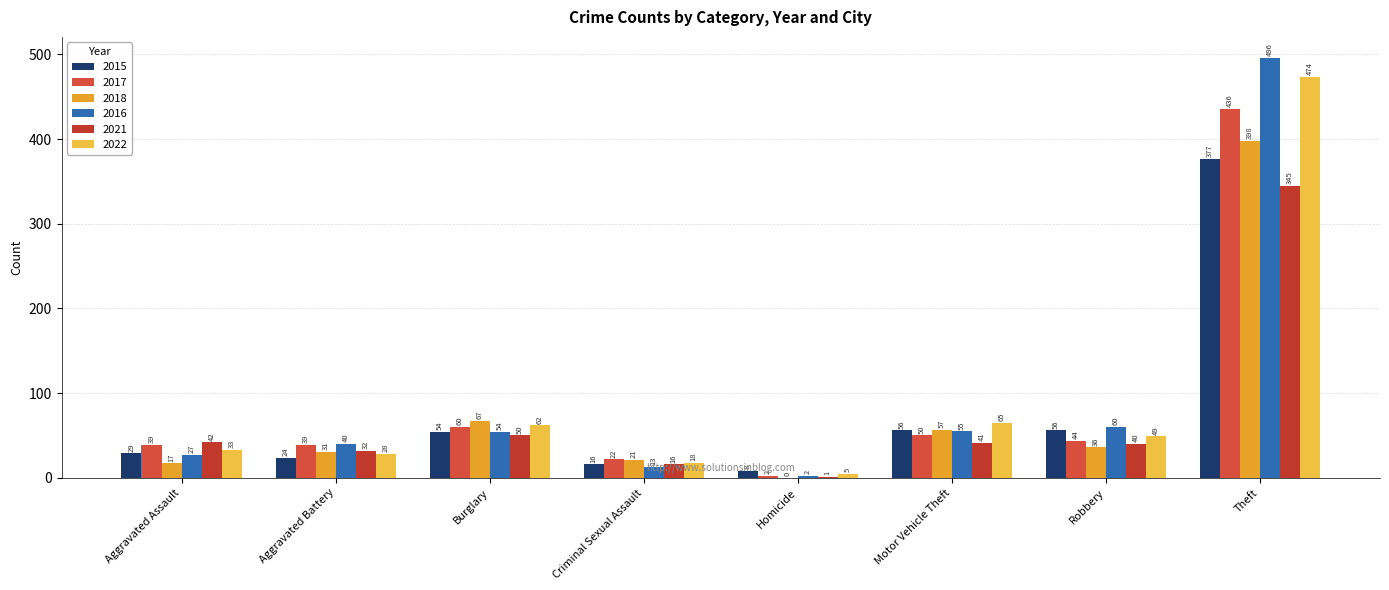

What are all the series names shown in the legend?

2015, 2017, 2018, 2016, 2021, 2022